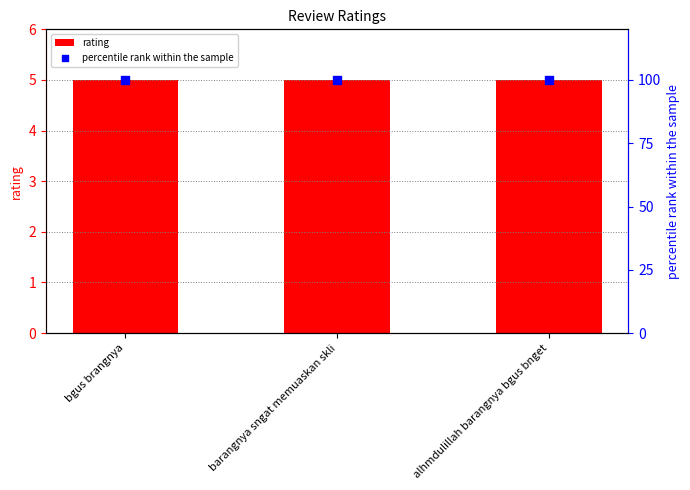

At which category is the sum across all series the highest?

bgus brangnya